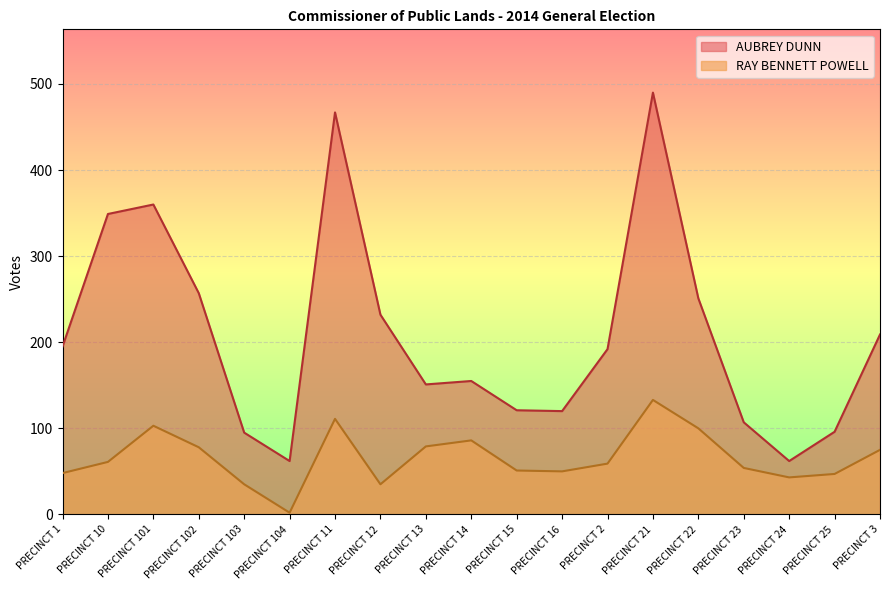

What is the label of the 18th point from the right?

PRECINCT 10